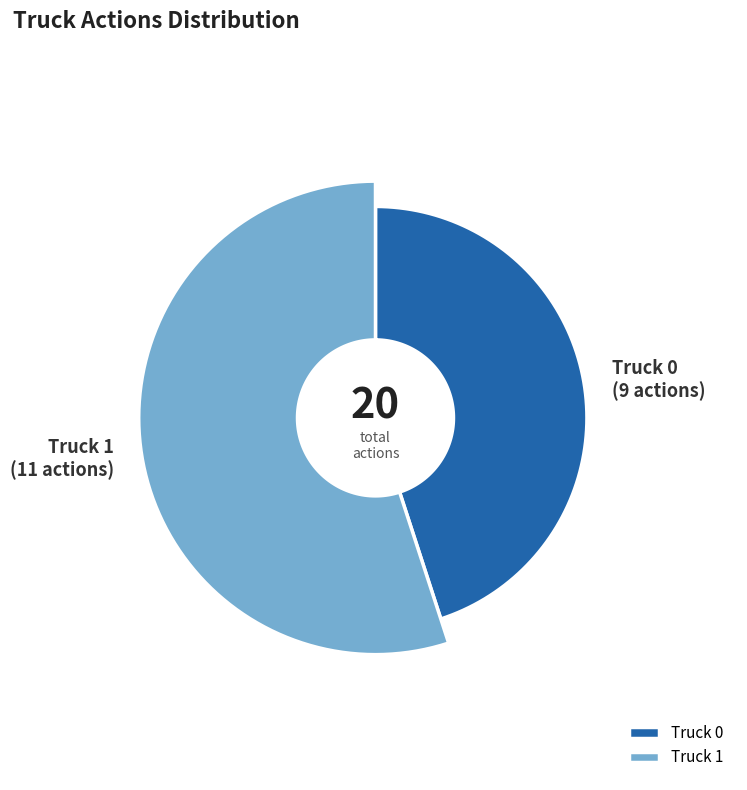

True or false: Truck 0 accounts for 45% of the total.

True